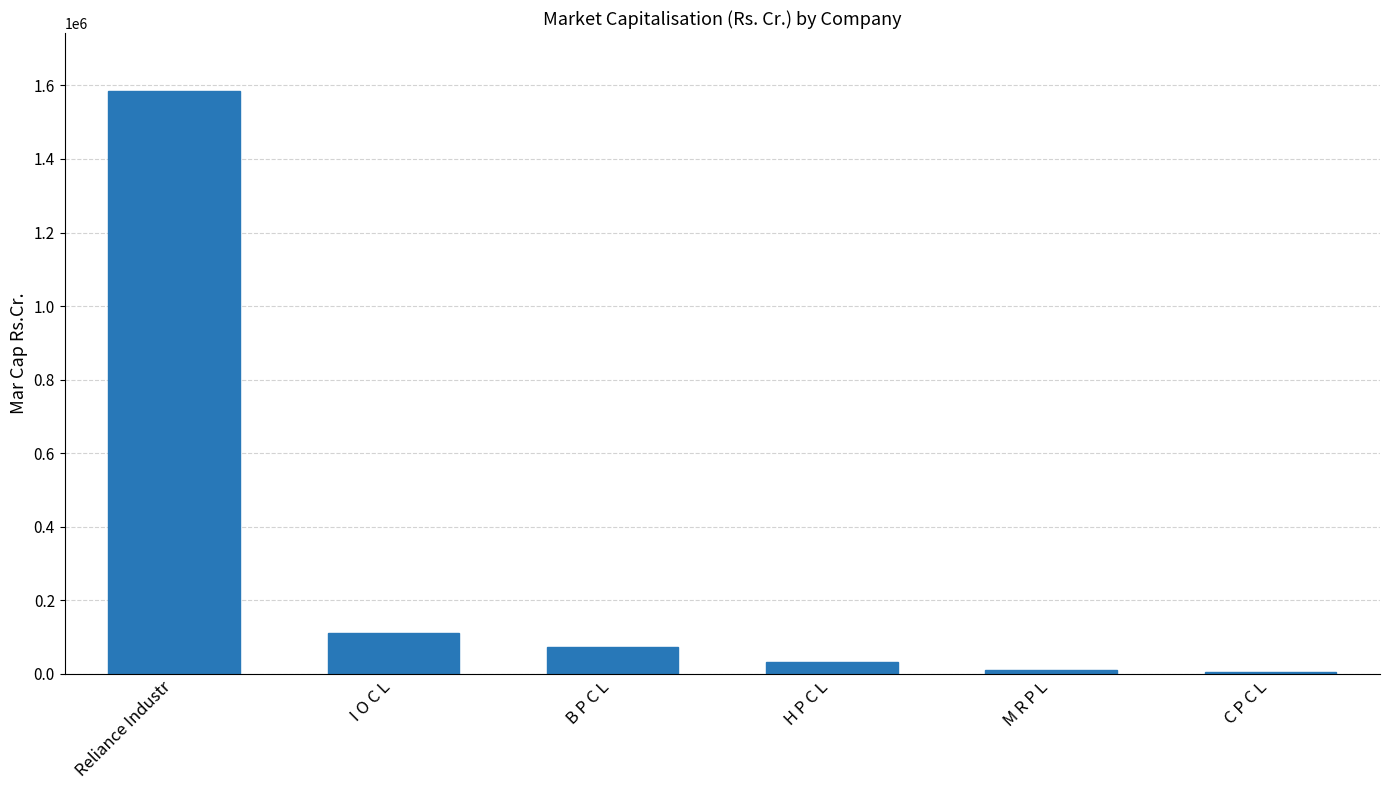

At which category does the chart reach its peak across all series?

Reliance Industr